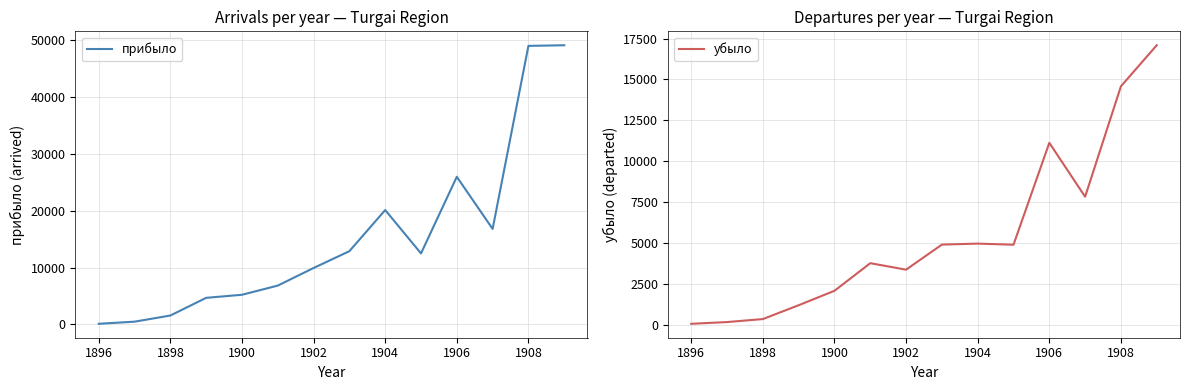

What is the spread (max minus min) of values at 1898?

1218